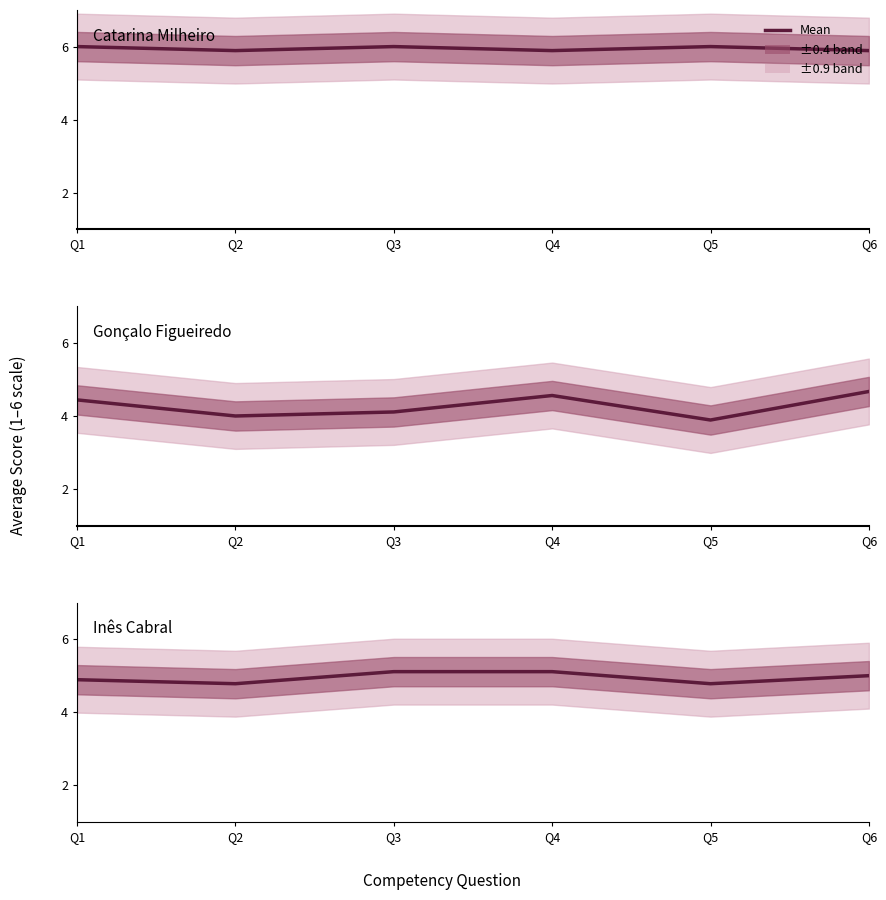

Which category has the highest value in the Gonçalo Figueiredo series?

Q6